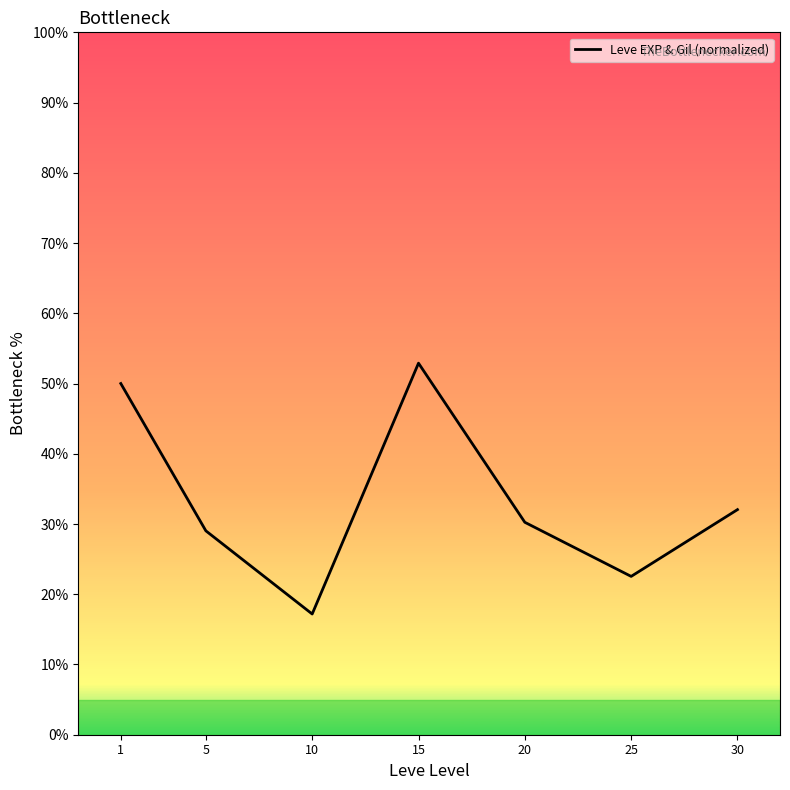

True or false: the data shows 22.5 at 25.

True